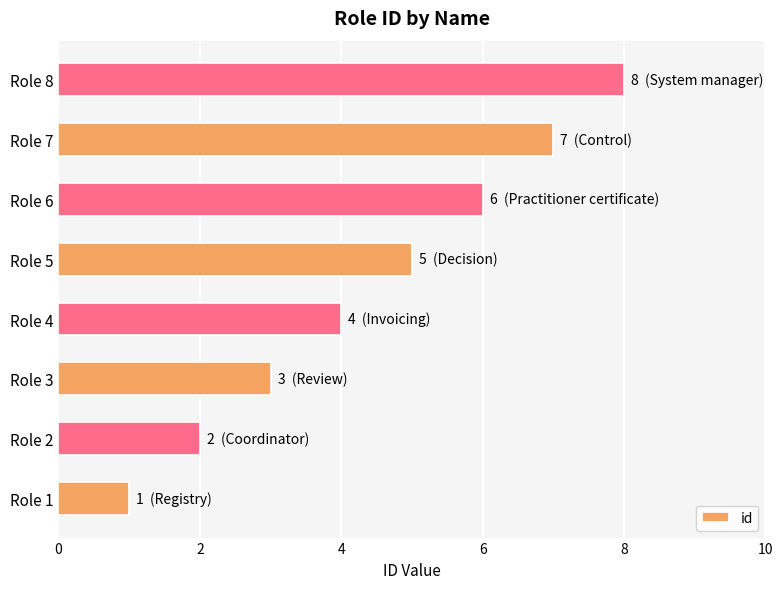

Rank the categories by value from highest to lowest.

Role 8, Role 7, Role 6, Role 5, Role 4, Role 3, Role 2, Role 1